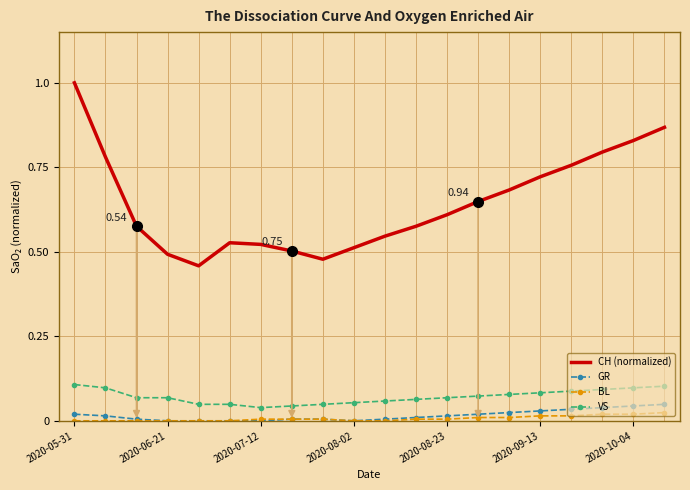

True or false: VS and GR cross at least once.

False